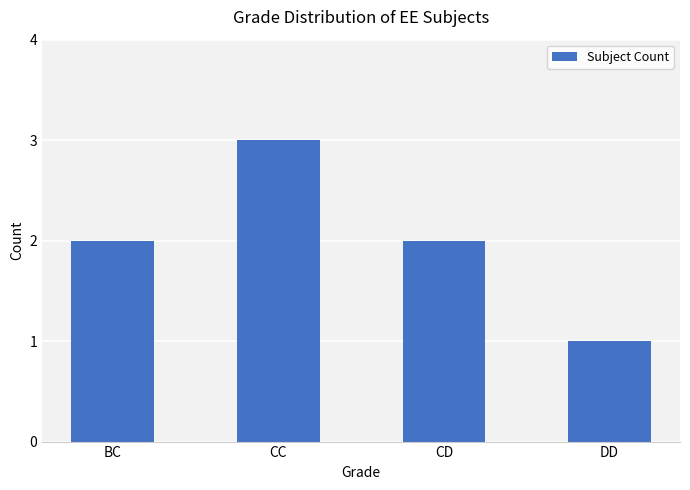

Is it true that the value at DD is 1?

True